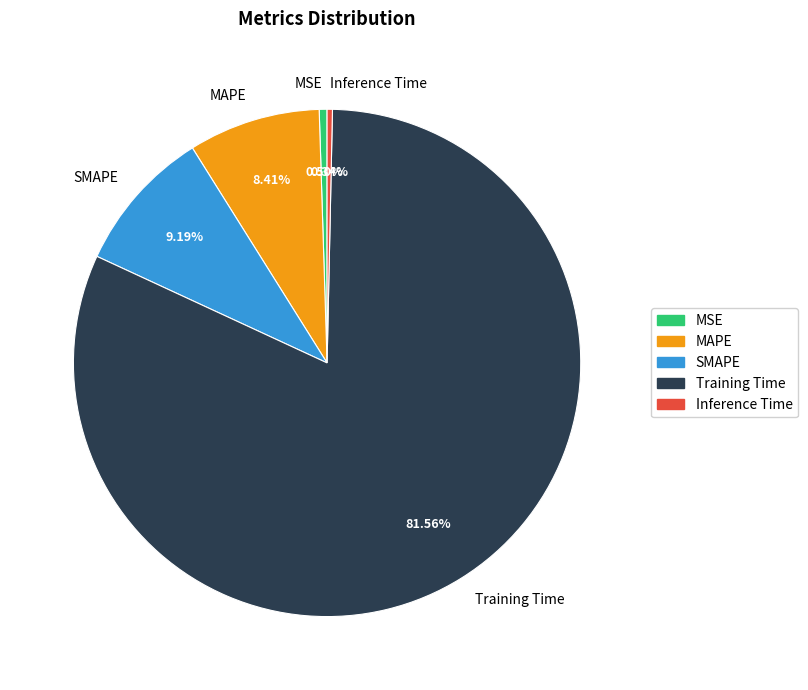

Which has a higher value, MSE or MAPE?

MAPE